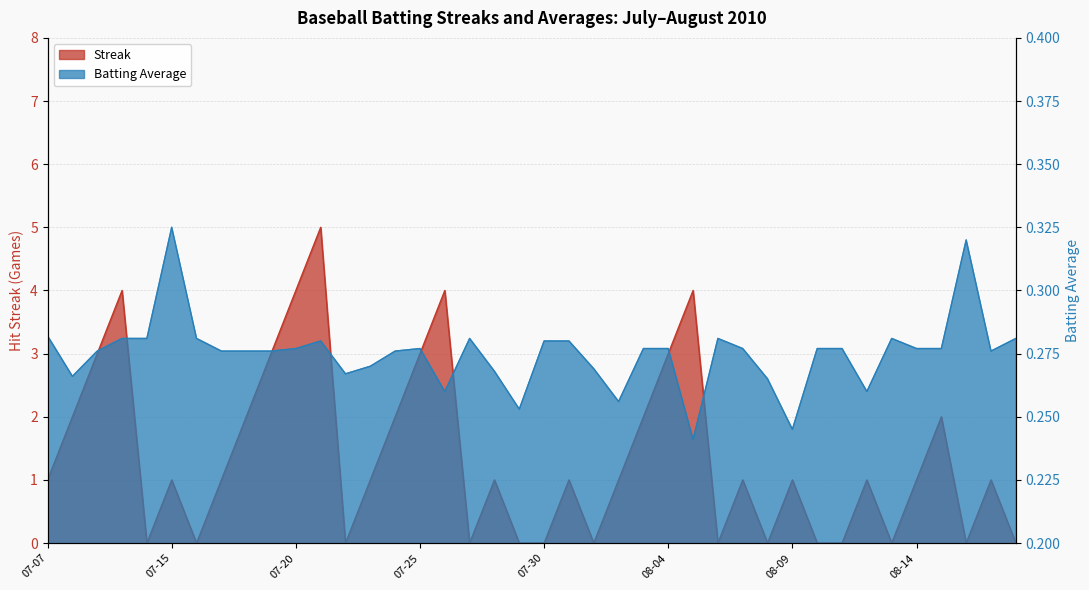

What is the maximum value for Streak?

5.0